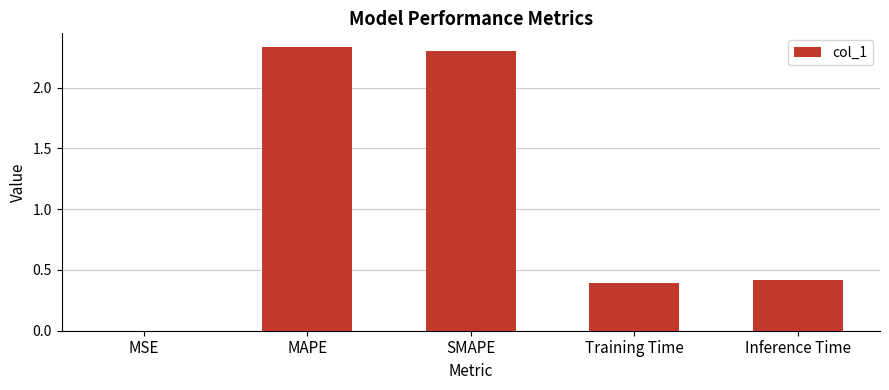

True or false: the data shows 0.8 at Inference Time.

False